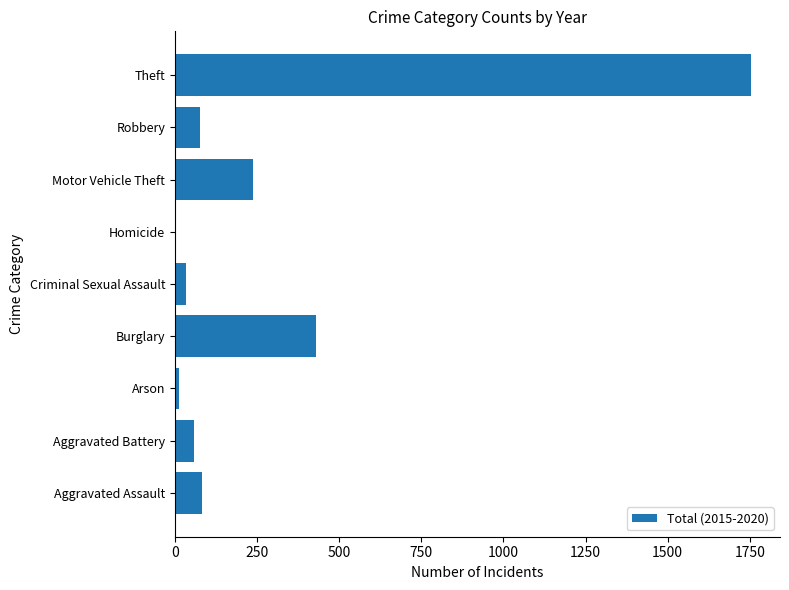

Which label corresponds to the largest value in the chart?

Theft